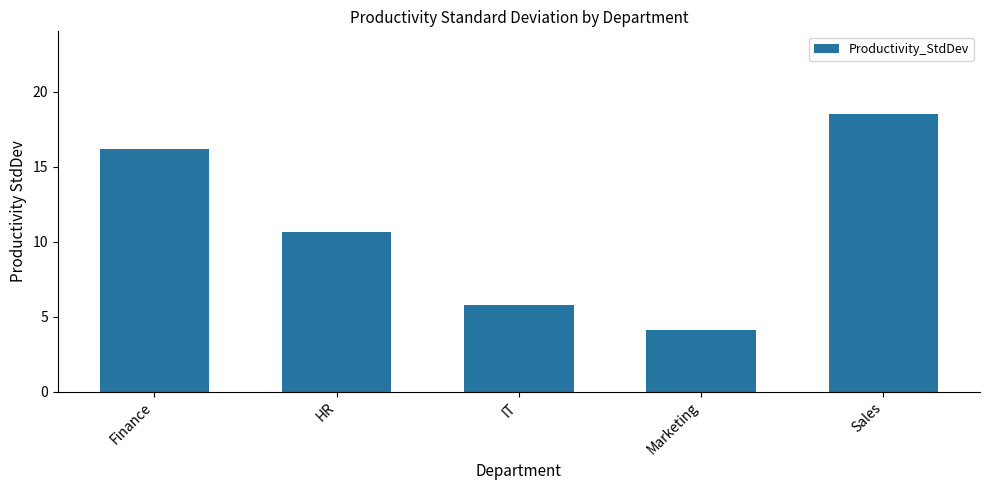

What position from the left is Sales?

5